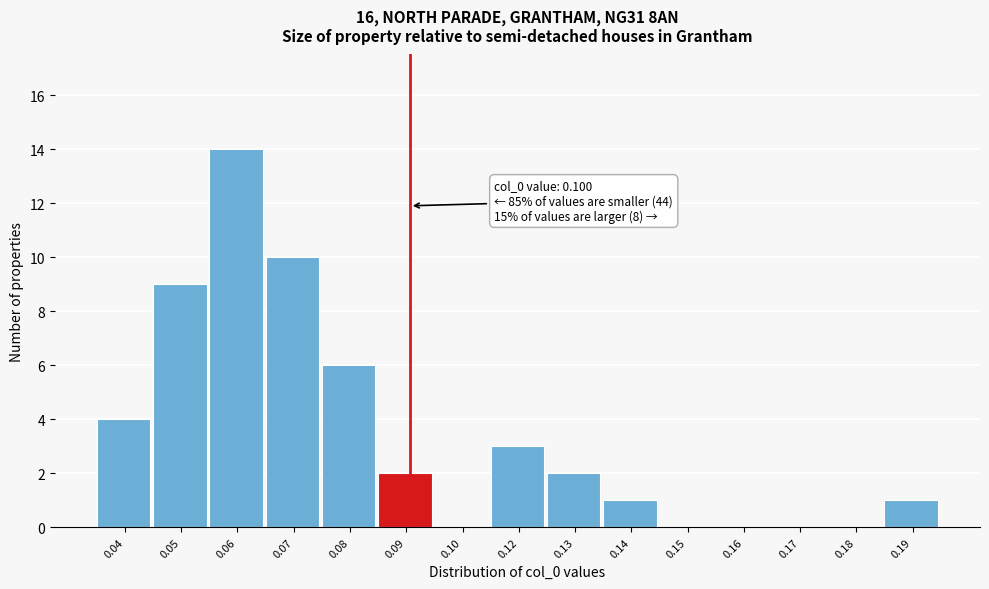

Reading left to right, list all the values displayed in this chart.

0.04=4	0.05=9	0.06=14	0.07=10	0.08=6	0.09=2	0.10=0	0.12=3	0.13=2	0.14=1	0.15=0	0.16=0	0.17=0	0.18=0	0.19=1